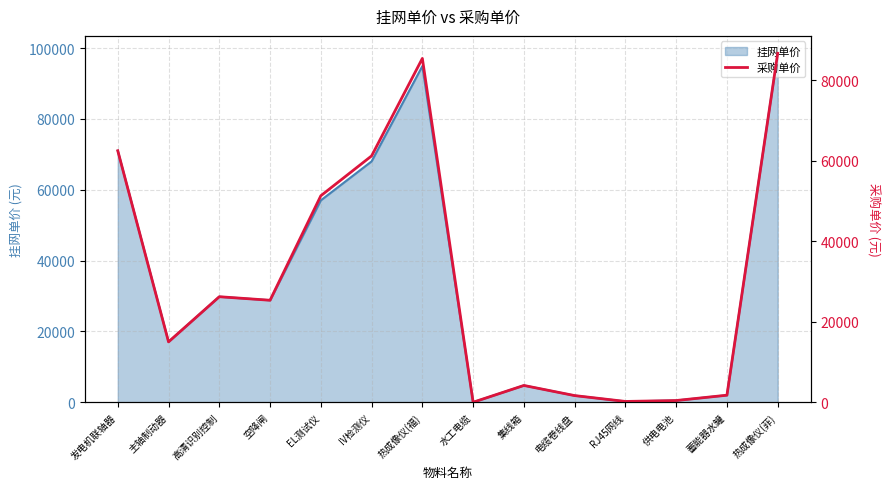

What is the value of the 10th point from the left?

1663.2